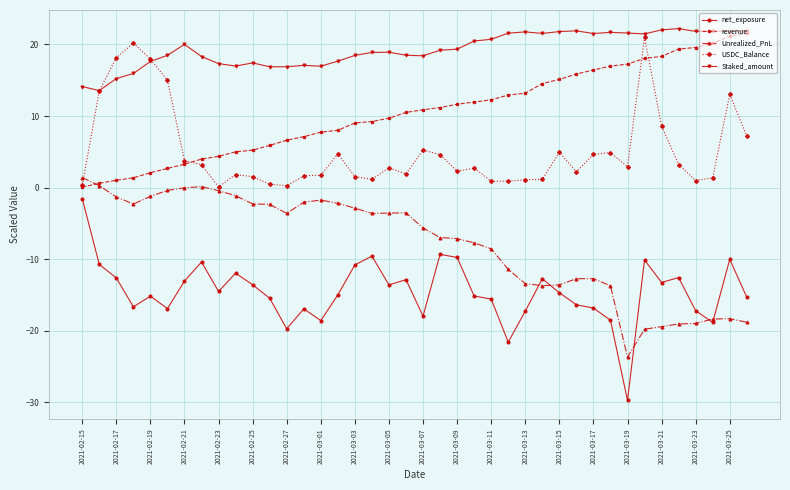

True or false: Staked_amount and net_exposure cross at least once.

False